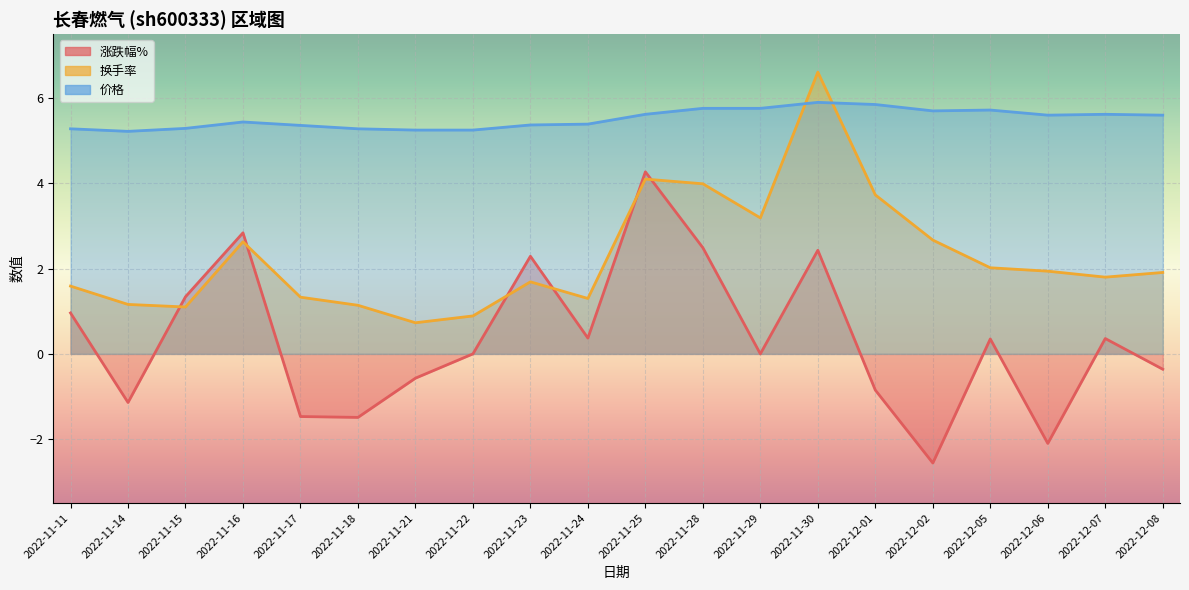

What is the spread (max minus min) of values at 2022-11-29?

5.8